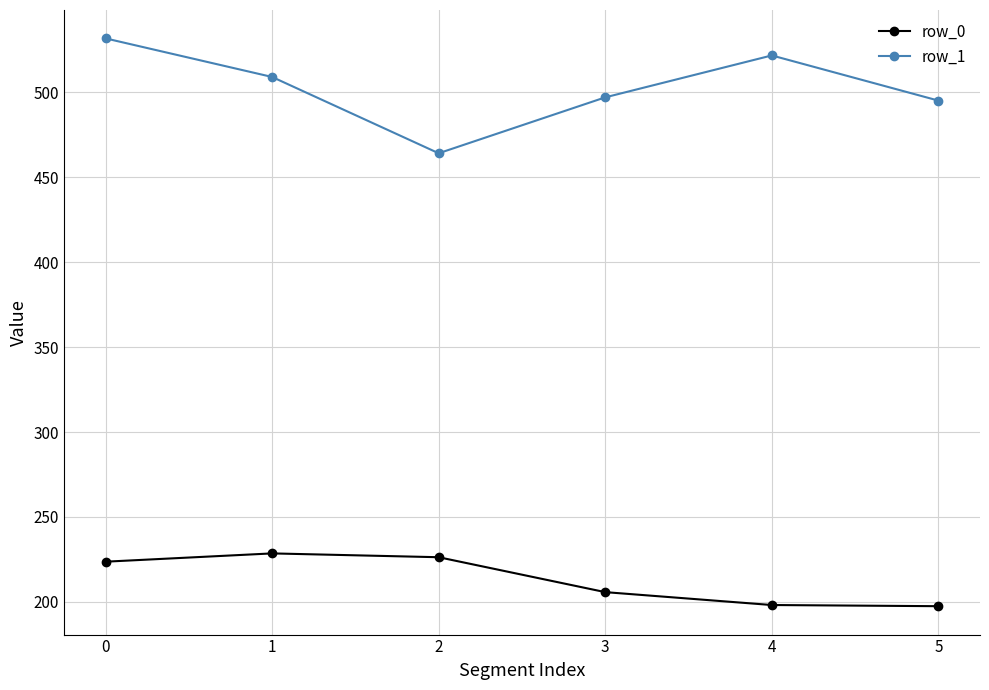

What is the difference between the row_1 values at 4 and 1?

12.7